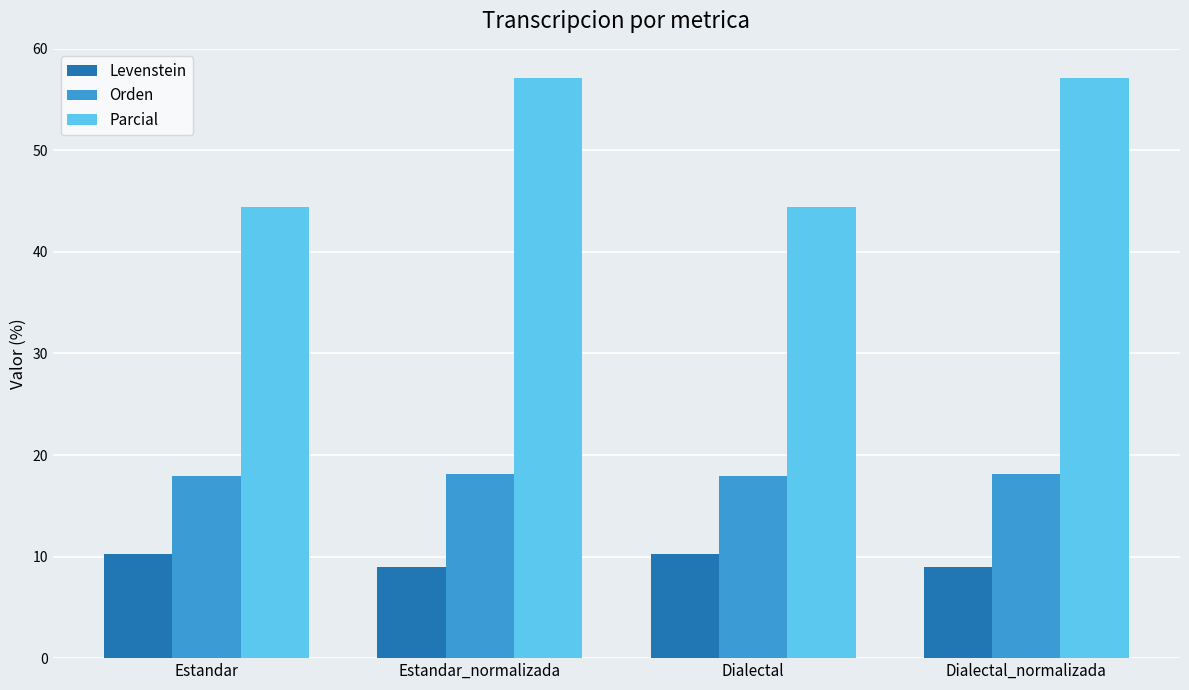

List the series in order of their peak value, lowest first.

Levenstein, Orden, Parcial